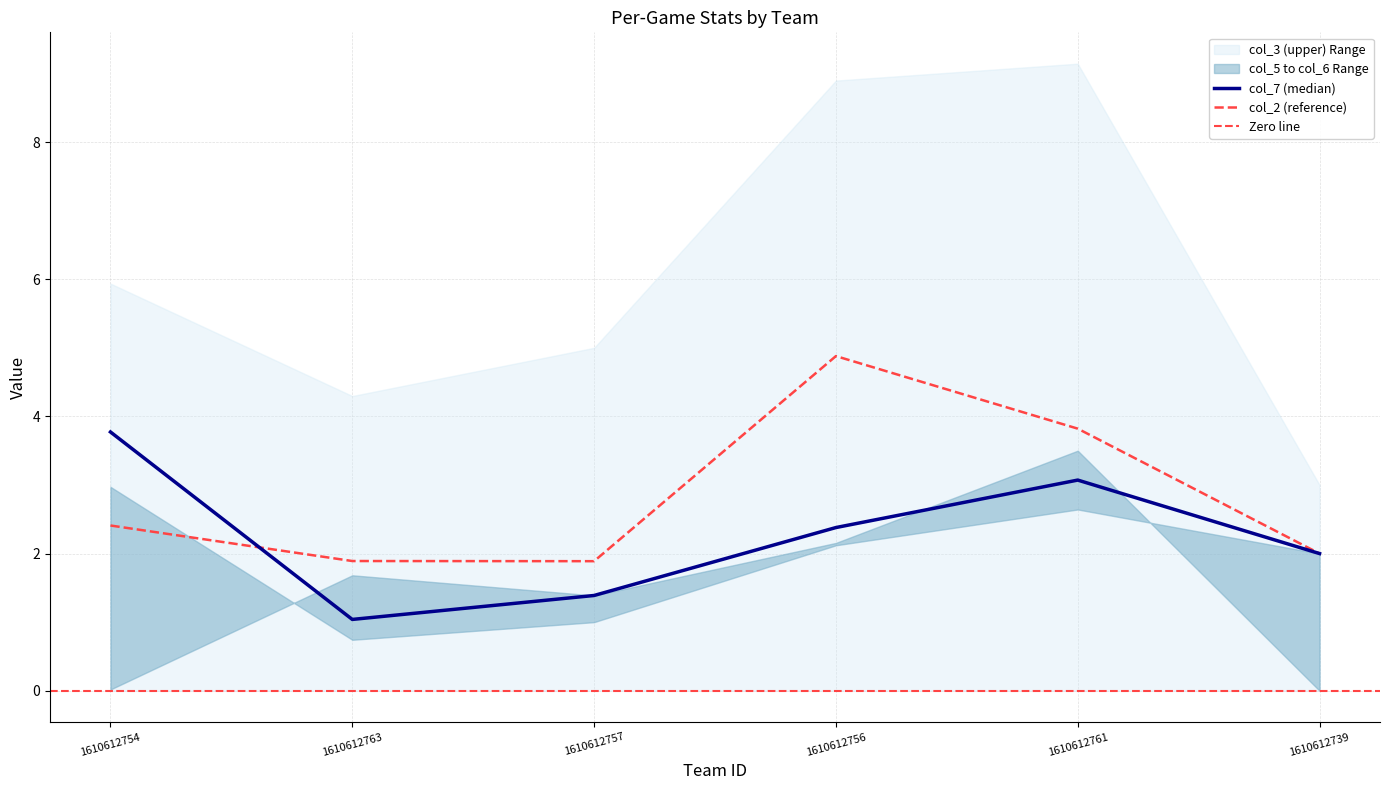

Reading right to left, list all the values displayed in this chart.

col_2: 1610612739=2.0	1610612761=3.8	1610612756=4.9	1610612757=1.9	1610612763=1.9	1610612754=2.4
col_3: 1610612739=3.0	1610612761=9.1	1610612756=8.9	1610612757=5.0	1610612763=4.3	1610612754=5.9
col_5: 1610612739=0.0	1610612761=3.5	1610612756=2.2	1610612757=1.4	1610612763=1.7	1610612754=0.0
col_6: 1610612739=2.0	1610612761=2.6	1610612756=2.1	1610612757=1.0	1610612763=0.7	1610612754=3.0
col_7: 1610612739=2.0	1610612761=3.1	1610612756=2.4	1610612757=1.4	1610612763=1.0	1610612754=3.8